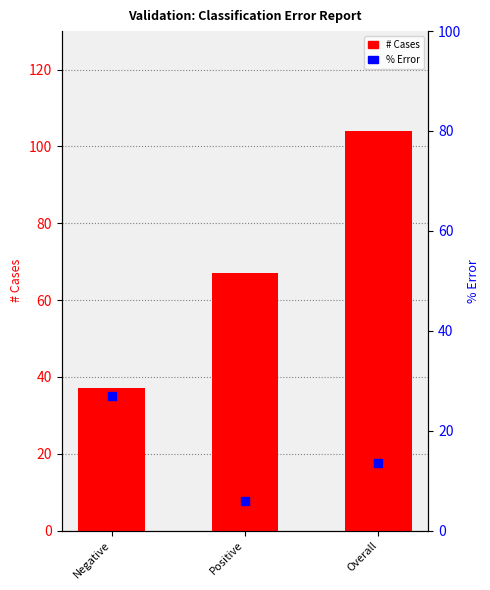

At which category is the sum across all series the highest?

Overall